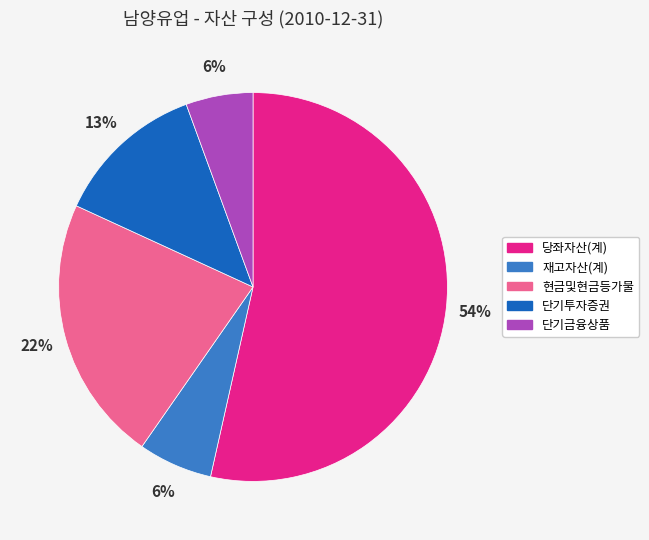

Which slice is the largest?

당좌자산(계)